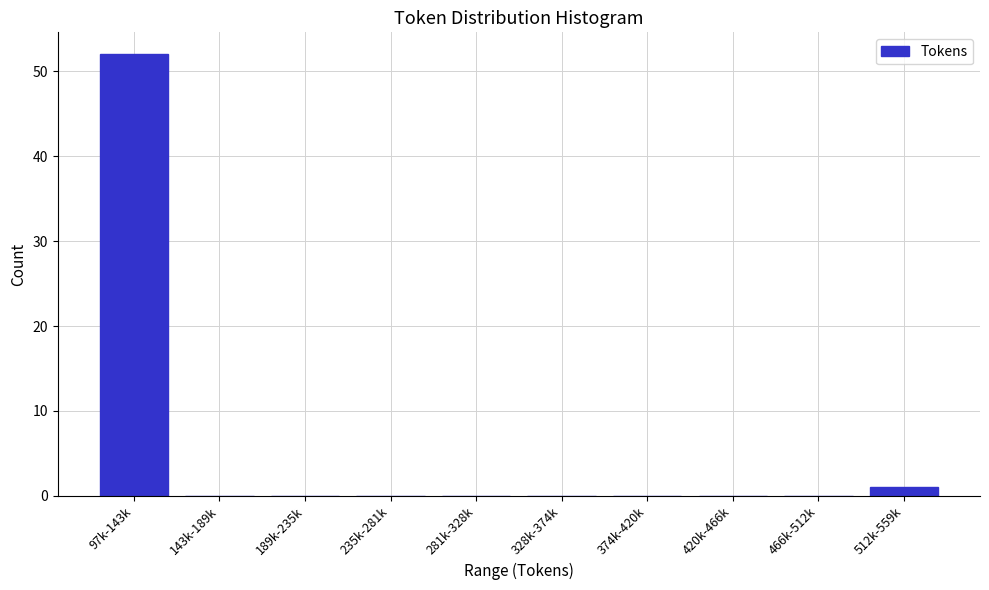

Reading left to right, what are all the values shown in this chart?

97k-143k=52	143k-189k=0	189k-235k=0	235k-281k=0	281k-328k=0	328k-374k=0	374k-420k=0	420k-466k=0	466k-512k=0	512k-559k=1